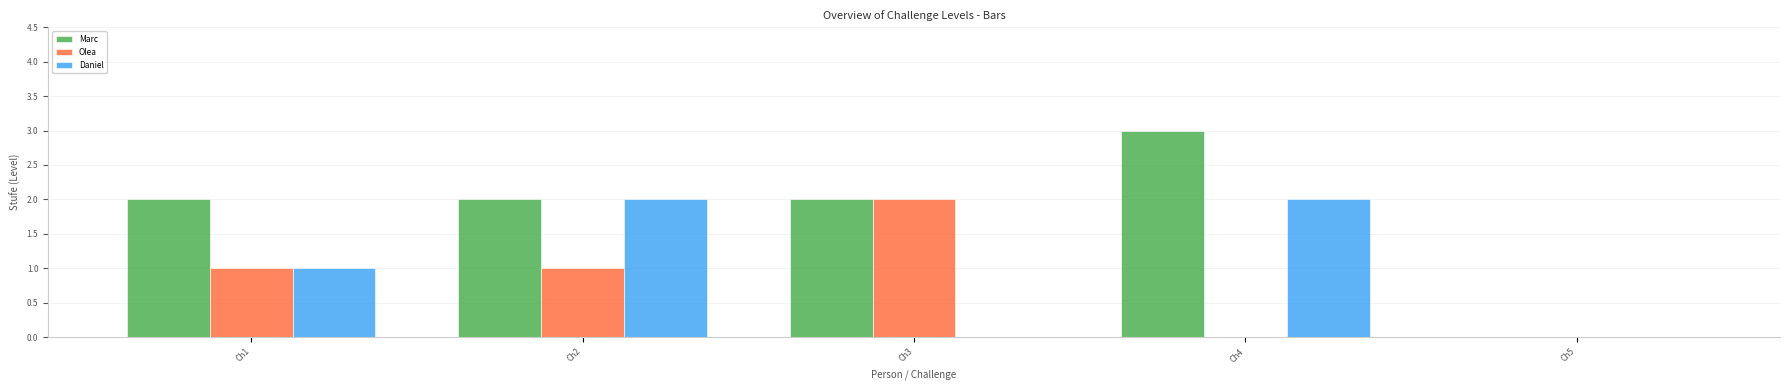

What is the average value of the Olea series?

1